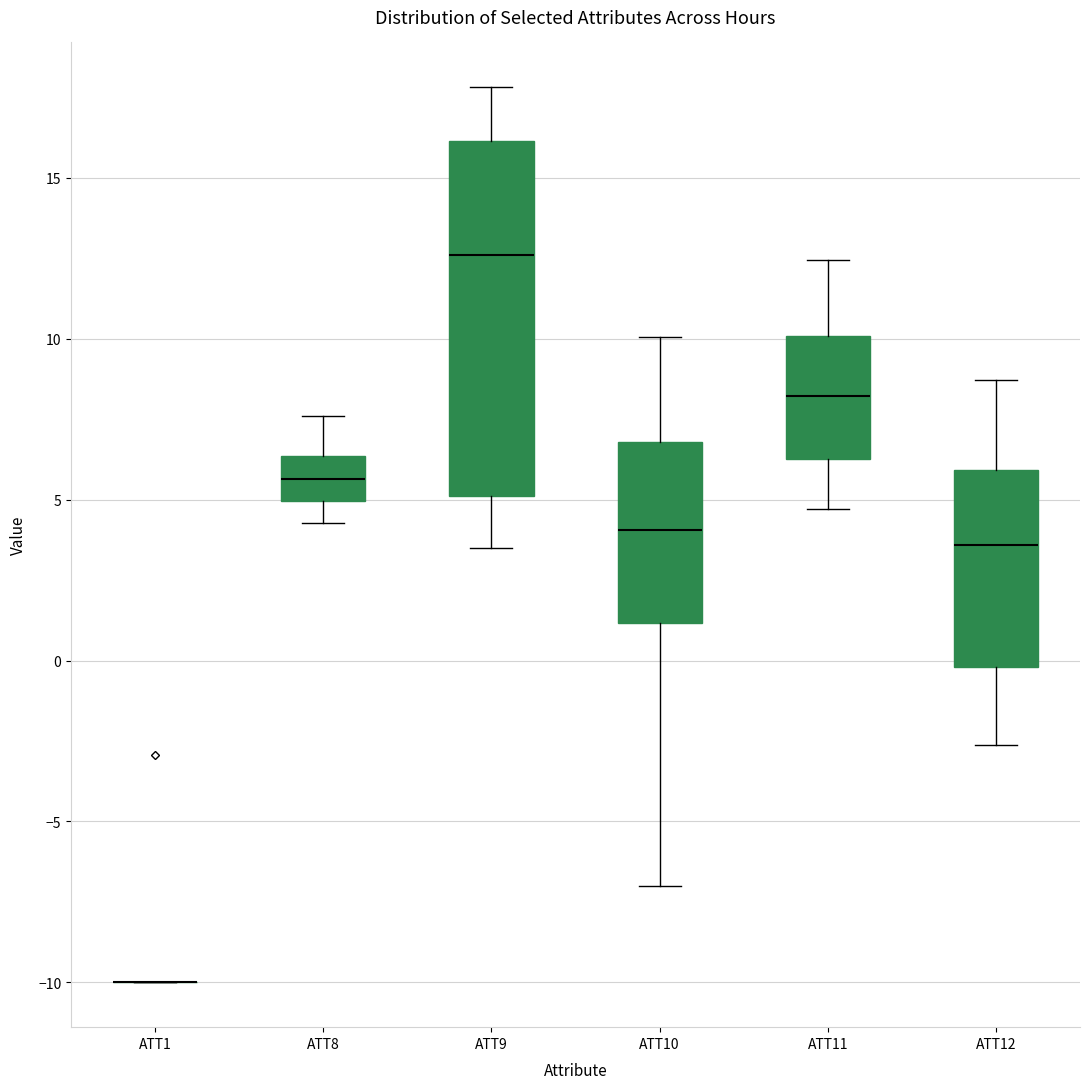

Reading left to right, read every box against the y-axis: the position of its median line, the range the box covers, and the ends of its whiskers. The values are not printed on the chart, so give them approximately, as read against the axis.

ATT1: box collapsed to a line at -10.0, whiskers -10.0 to -10.0
ATT8: median 5.5, box 5.0 to 6.5, whiskers 4.5 to 7.5
ATT9: median 12.5, box 5.0 to 16.0, whiskers 3.5 to 18.0
ATT10: median 4.0, box 1.0 to 7.0, whiskers -7.0 to 10.0
ATT11: median 8.0, box 6.5 to 10.0, whiskers 4.5 to 12.5
ATT12: median 3.5, box 0.0 to 6.0, whiskers -2.5 to 8.5